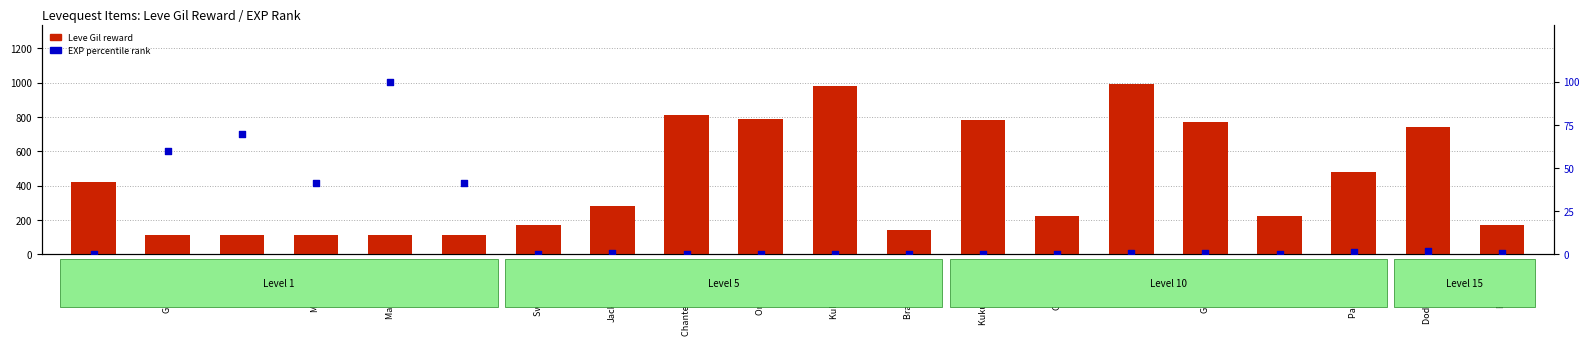

What are all the series names shown in the legend?

Leve Gil (reward), EXP percentile rank